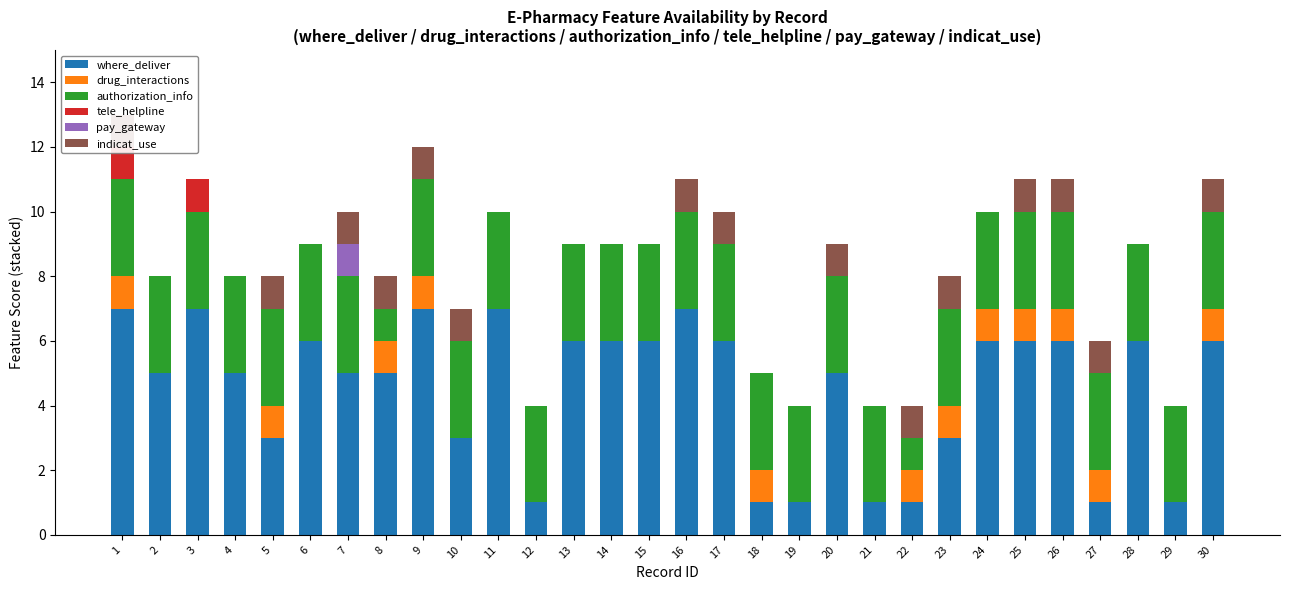

What is the spread (max minus min) of values at 21?

3